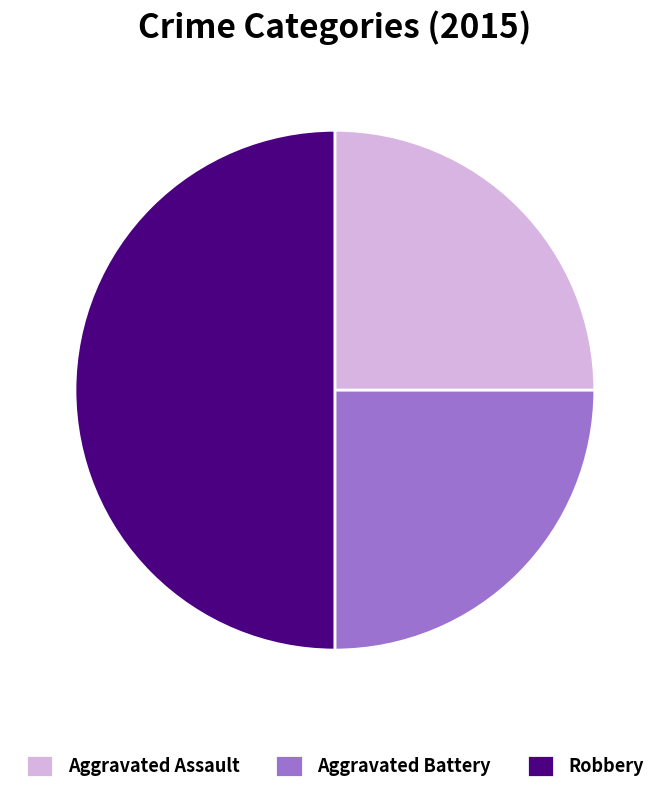

Approximately how many times larger is the value at Aggravated Battery compared to Robbery?

0.5